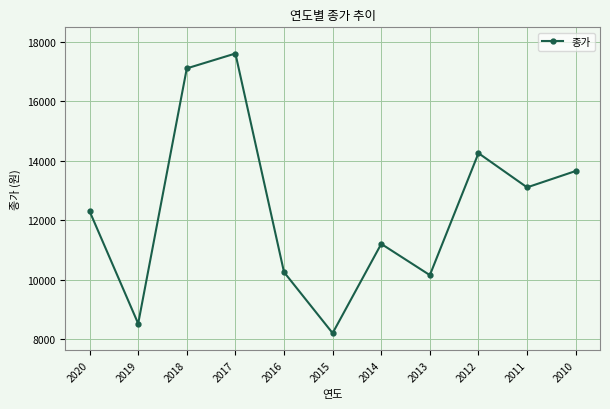

What is the change in value from 2020 to 2018?

+4800